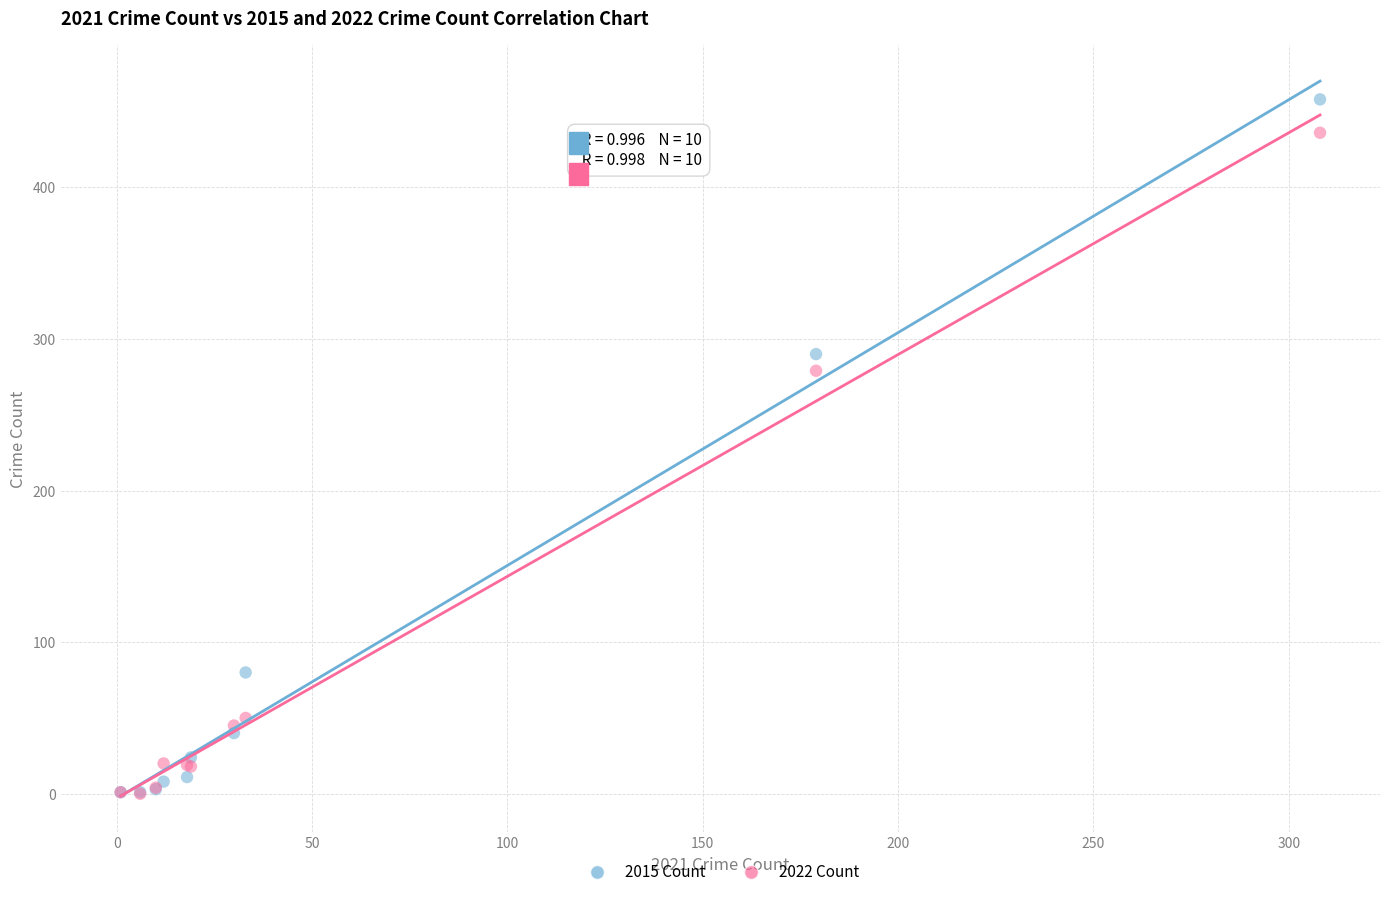

Which series has the largest Y range (max minus min)?

2015 Count